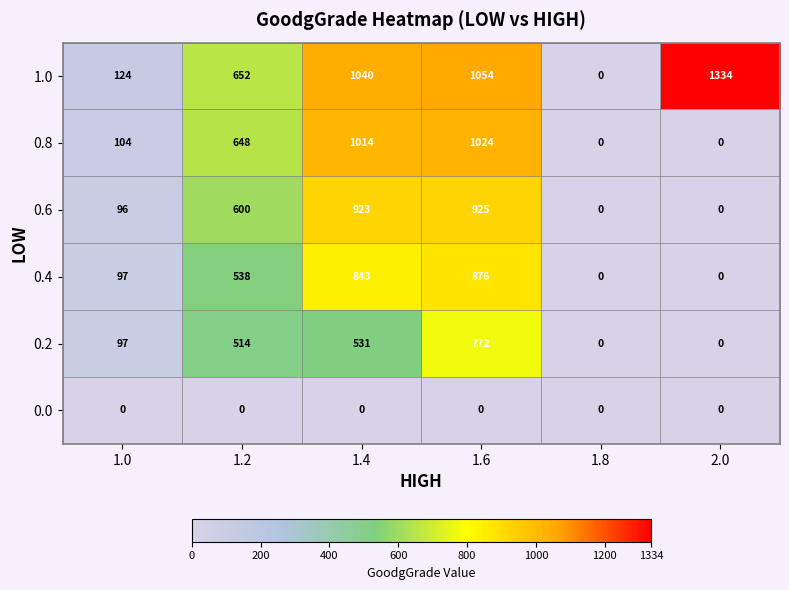

How many positive values does the 0.4 series have?

4